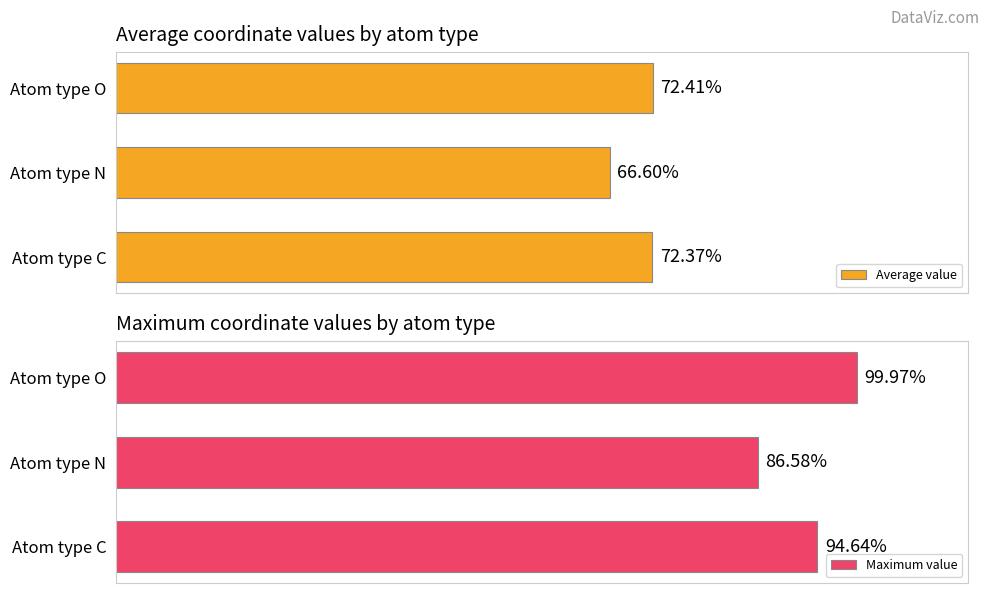

Which series has the largest total across all categories?

Maximum value